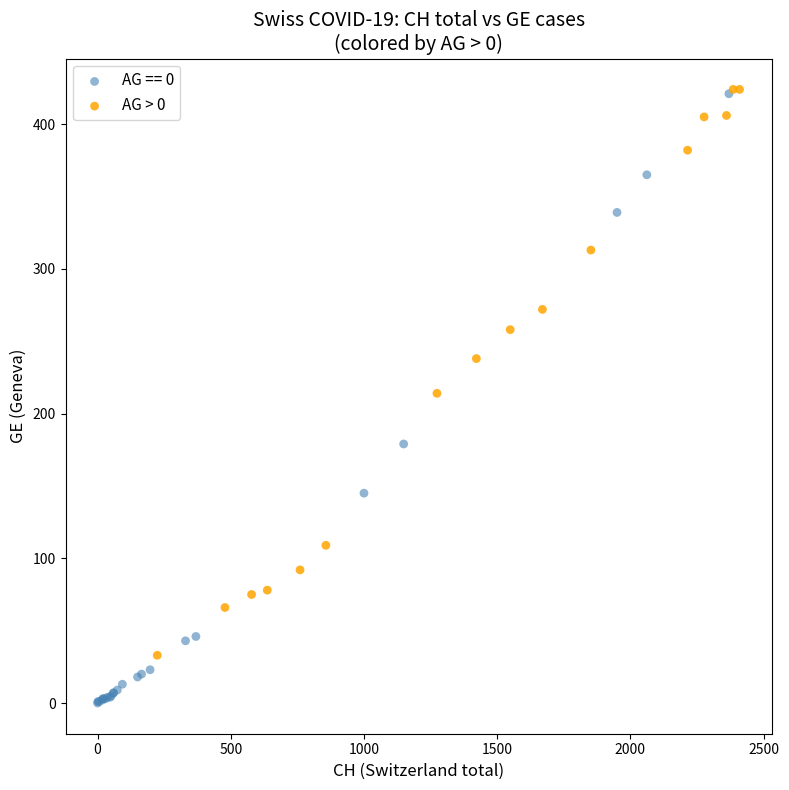

Which series reaches the minimum Y coordinate?

AG == 0